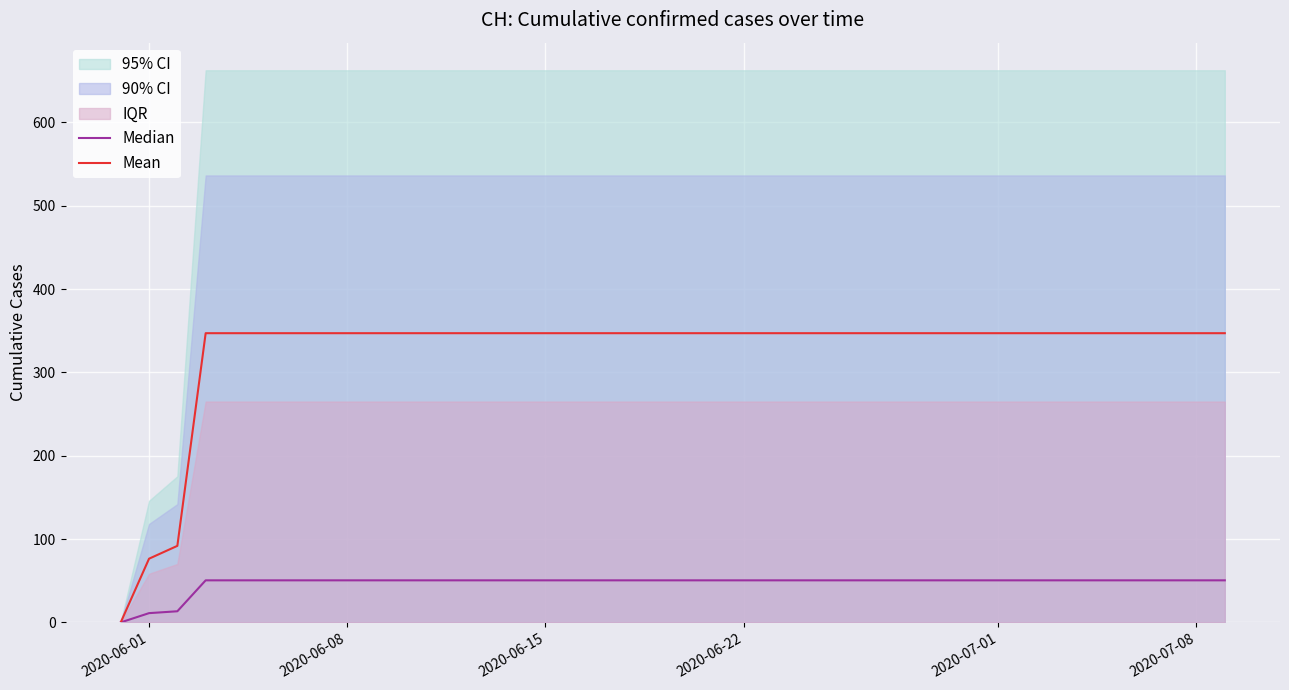

What is the highest value of the Mean series?

347.1